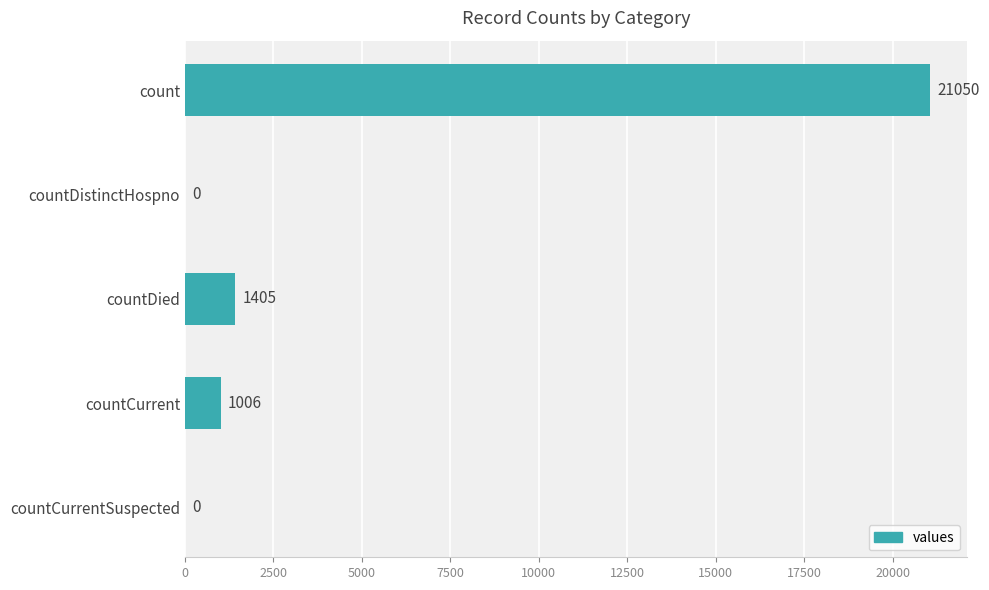

Reading bottom to top, extract all data points from this chart.

countCurrentSuspected=0	countCurrent=1006	countDied=1405	countDistinctHospno=0	count=21050